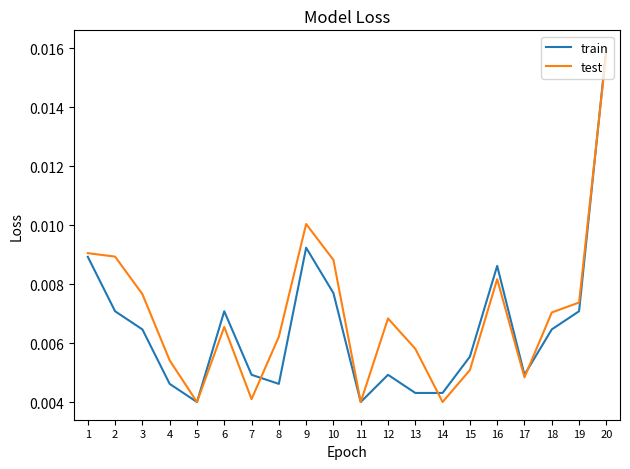

Which category has the highest value across all series?

20